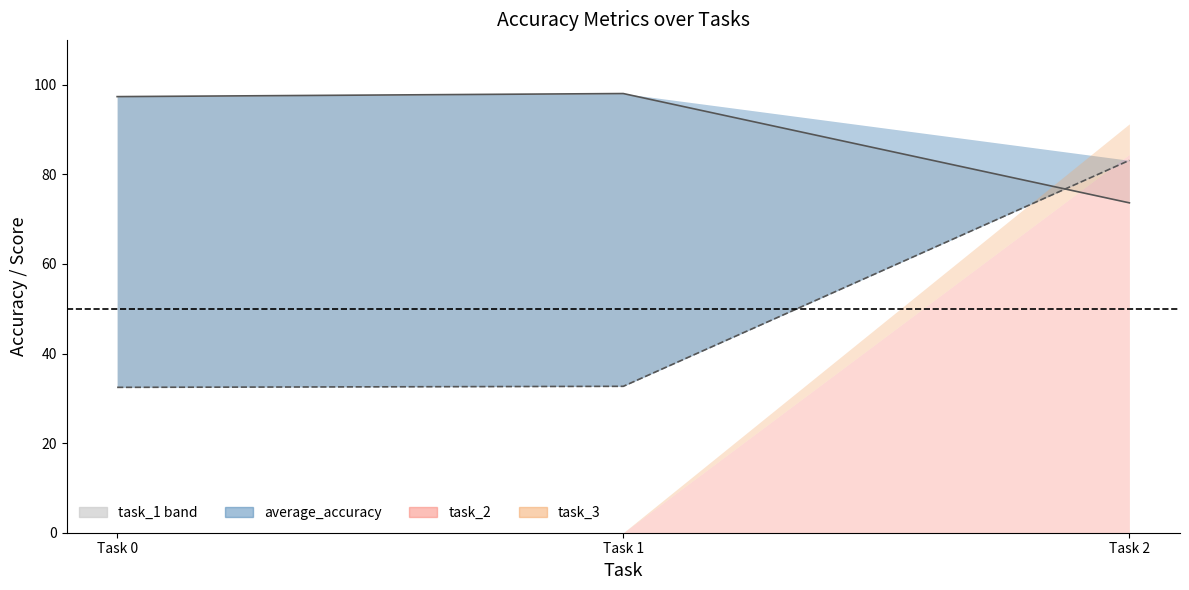

What value does the data have at Task 2?

73.6